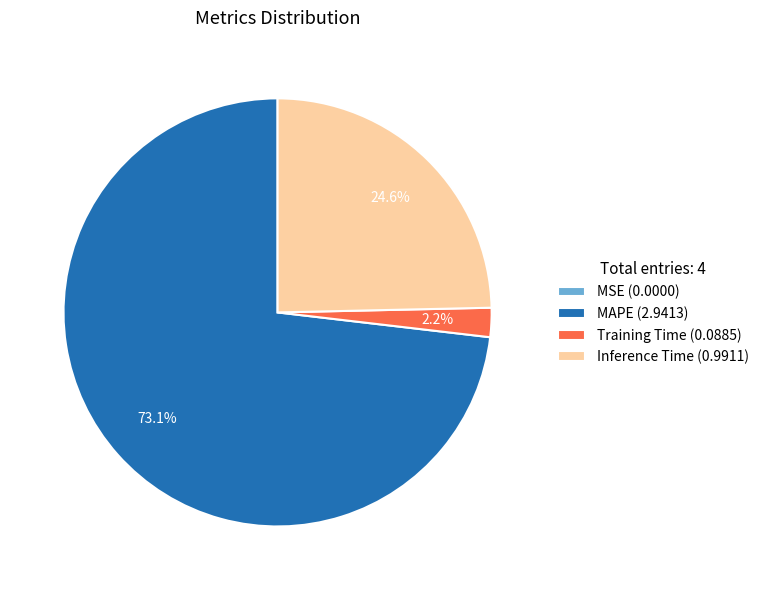

Combined, what portion of the pie is Inference Time (0.9911) and MAPE (2.9413)?

97.8%